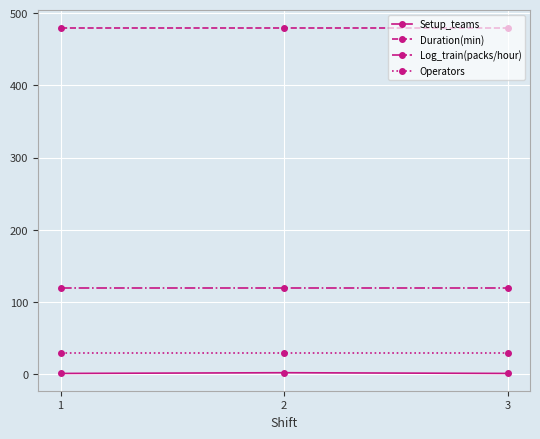

At 2, list the series in order from largest to smallest.

Duration(min), Log_train(packs/hour), Operators, Setup_teams